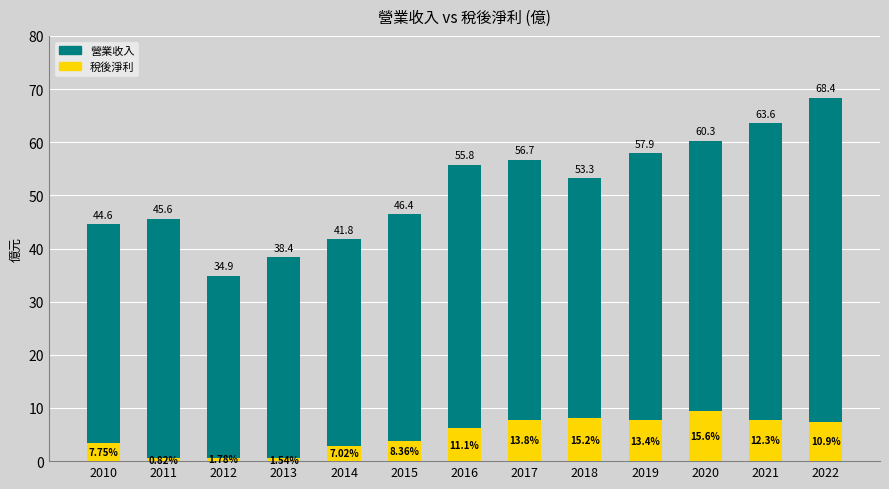

What are all the series names shown in the legend?

營業收入, 稅後淨利